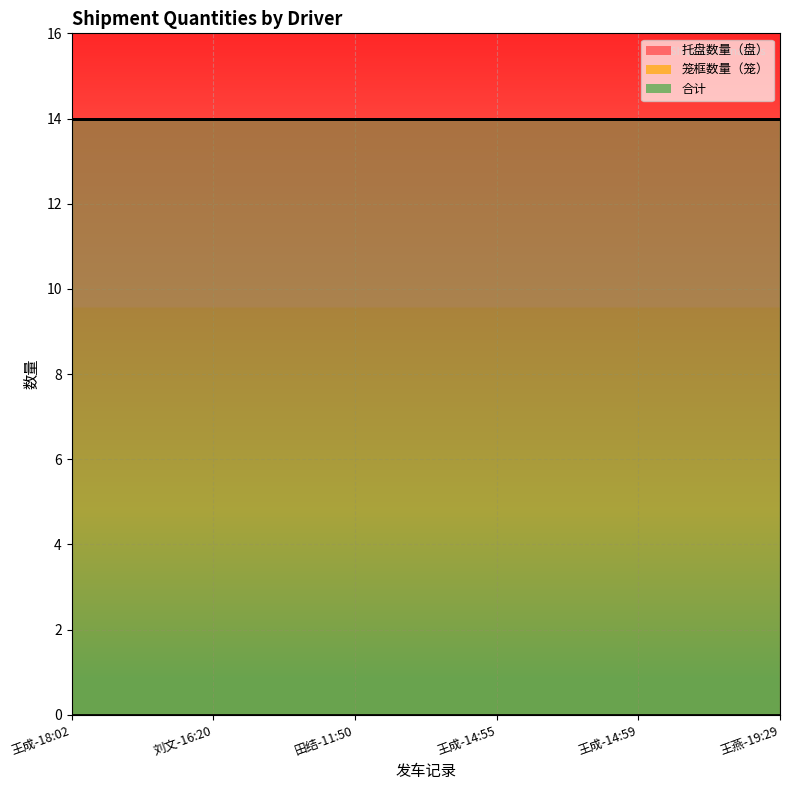

Read the 托盘数量（盘） value at 刘文-16:20.

14